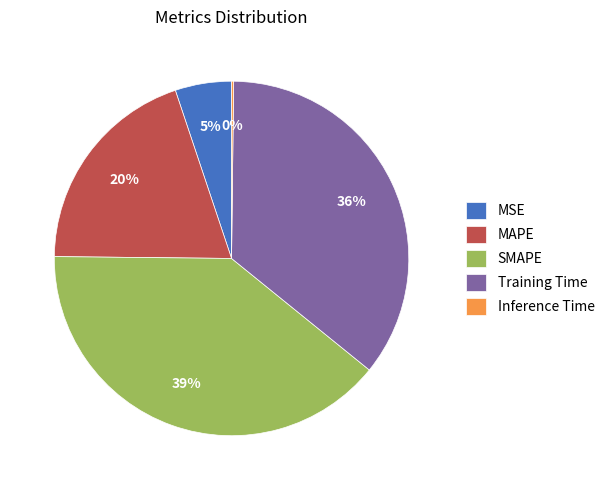

Which category has the biggest portion of the pie?

SMAPE